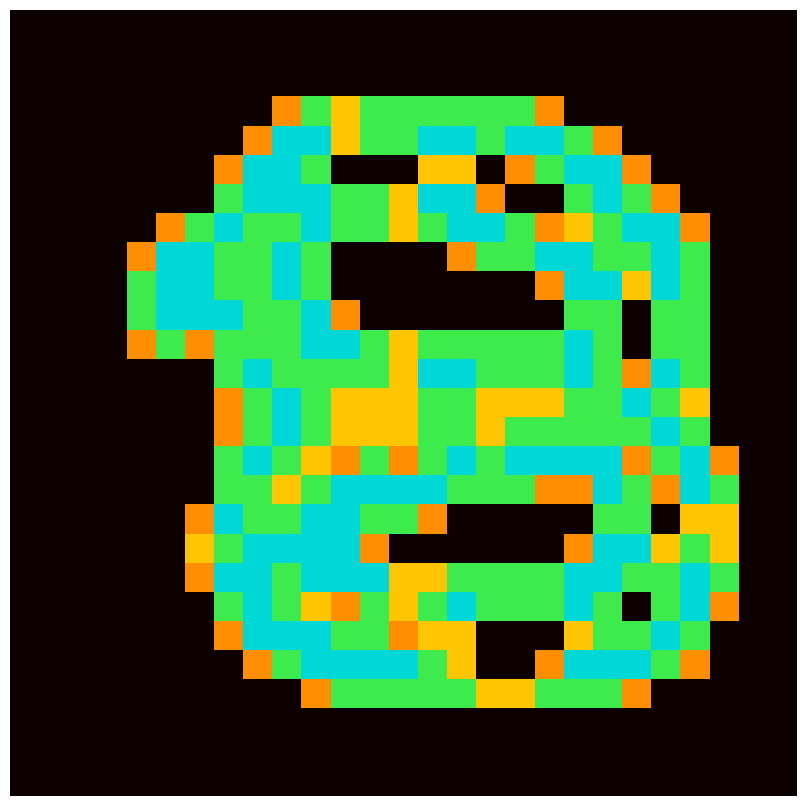

At which category is the sum across all series the highest?

10